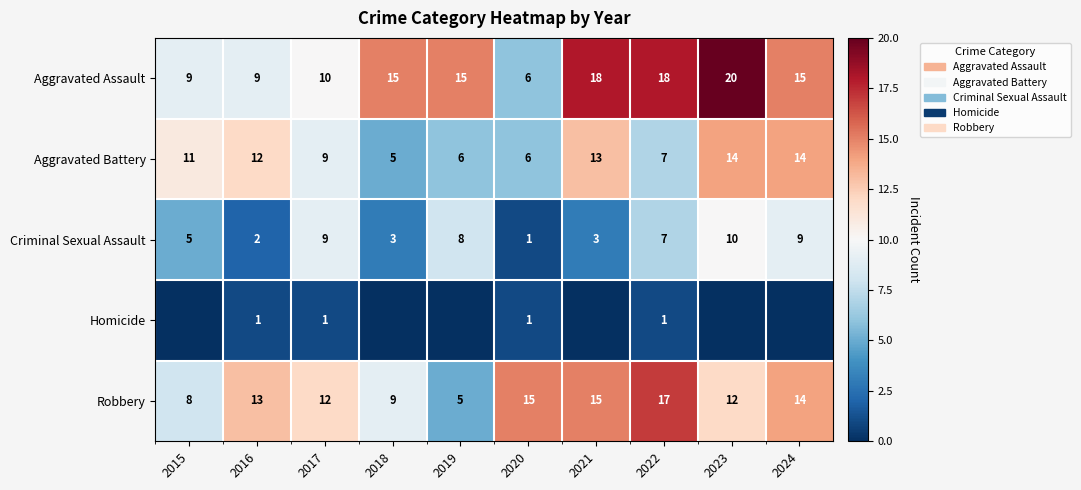

At which category does the chart reach its peak across all series?

2023